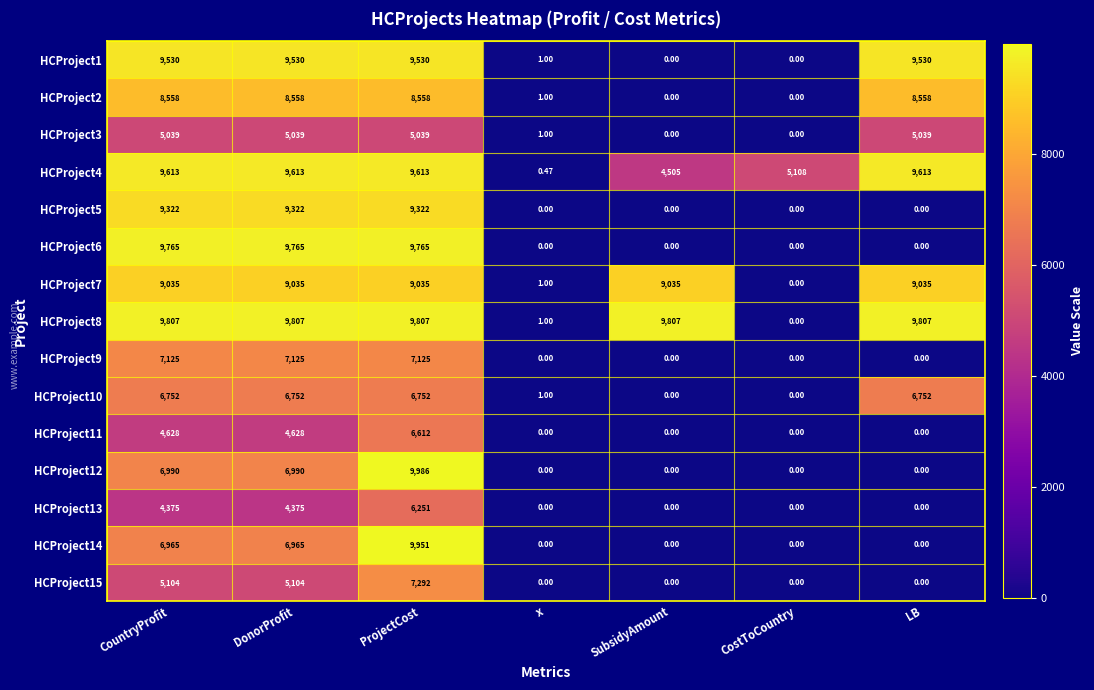

Where is HCProject4 nearest to the value 4806?

SubsidyAmount